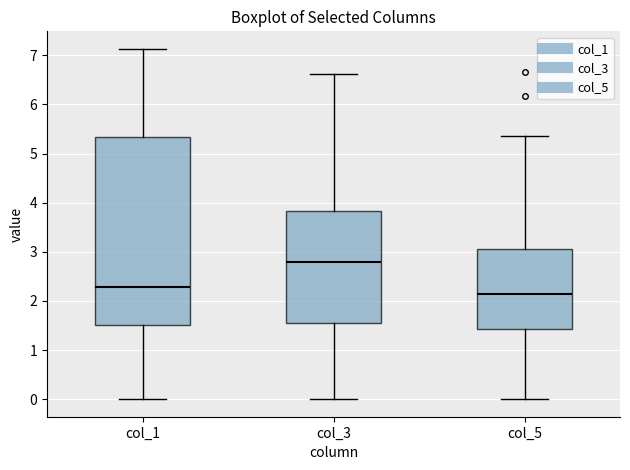

Reading left to right, transcribe this box plot: for each box, give where its median line is, the range the box spans, and where its two whiskers end, as read against the y-axis. The values are not printed on the chart, so give them approximately, as read against the axis.

col_1: median 2.3, box 1.5 to 5.3, whiskers 0.0 to 7.1
col_3: median 2.8, box 1.6 to 3.8, whiskers 0.0 to 6.6
col_5: median 2.2, box 1.4 to 3.1, whiskers 0.0 to 5.4